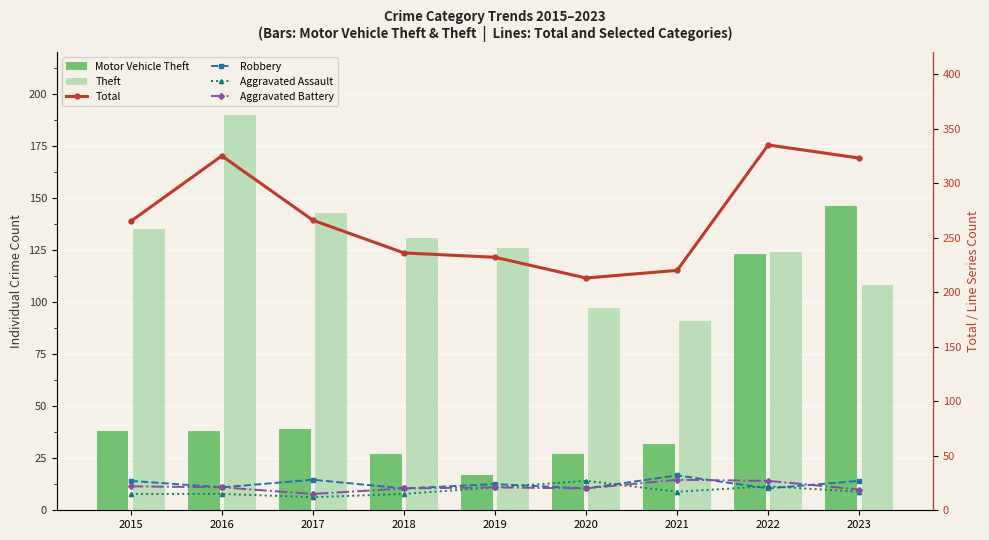

Where is Robbery nearest to the value 26?

2015